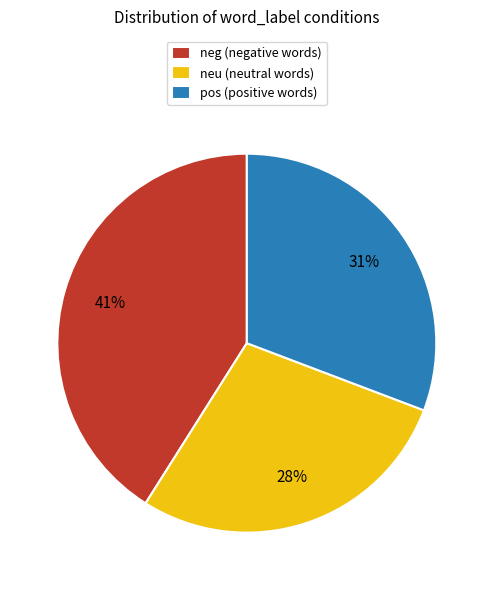

Which category has the biggest portion of the pie?

neg